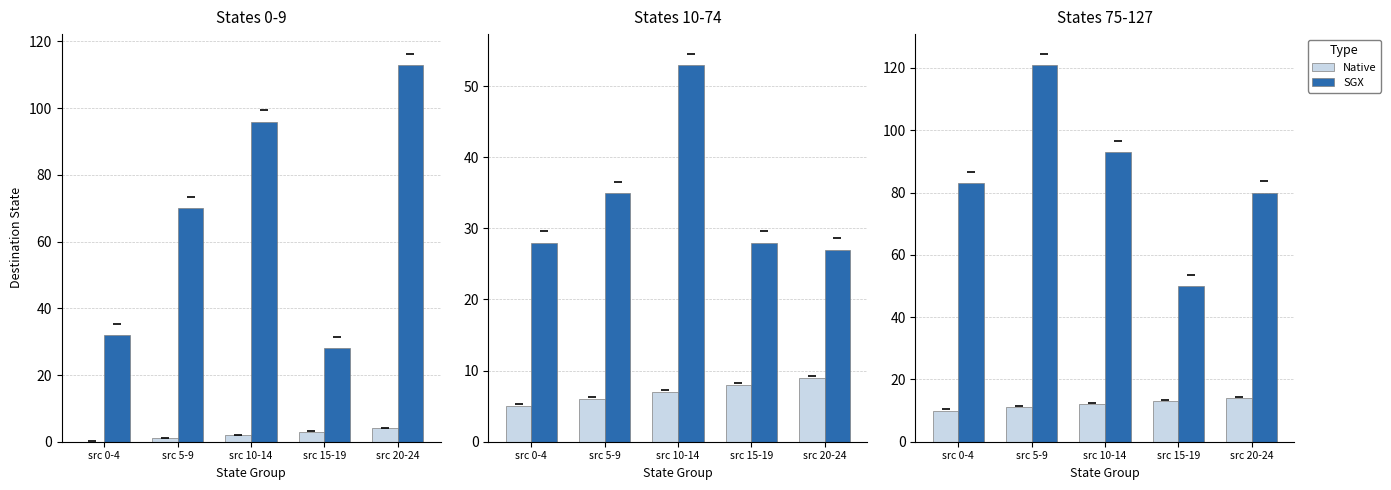

True or false: Native has a value of 6 at src 20-24.

False